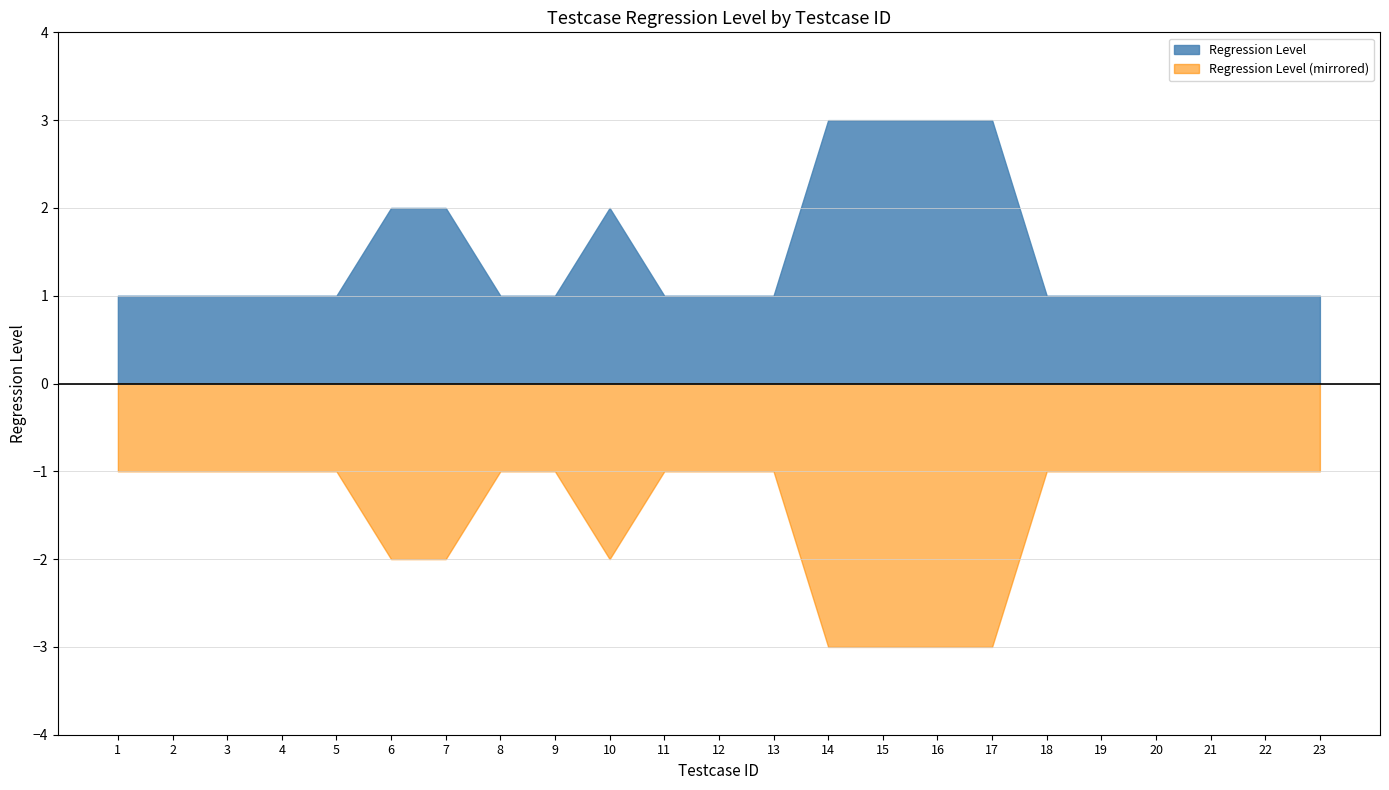

What is the smallest value displayed?

-3